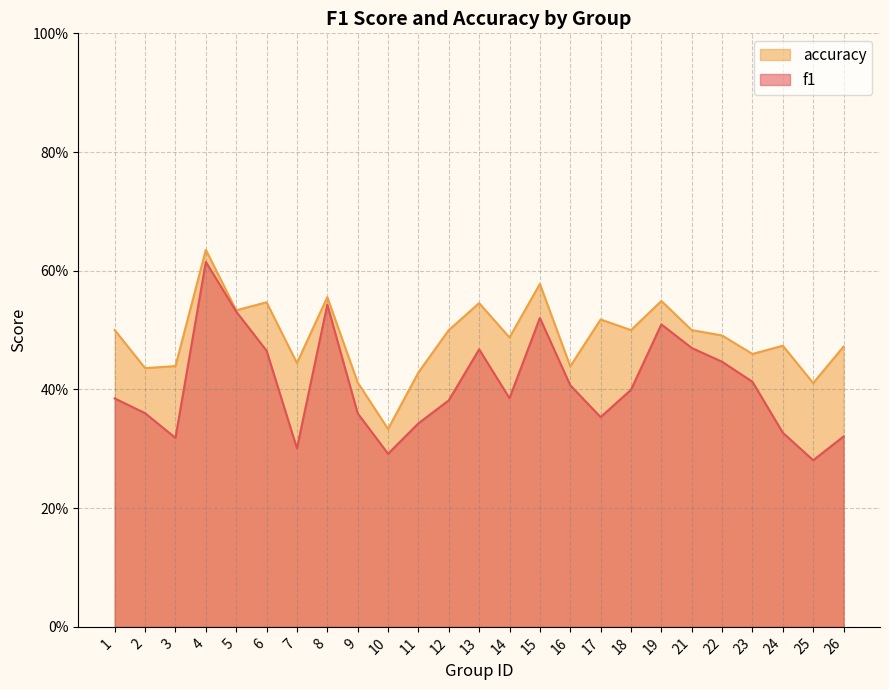

What is the sum of all f1 values?

10.2